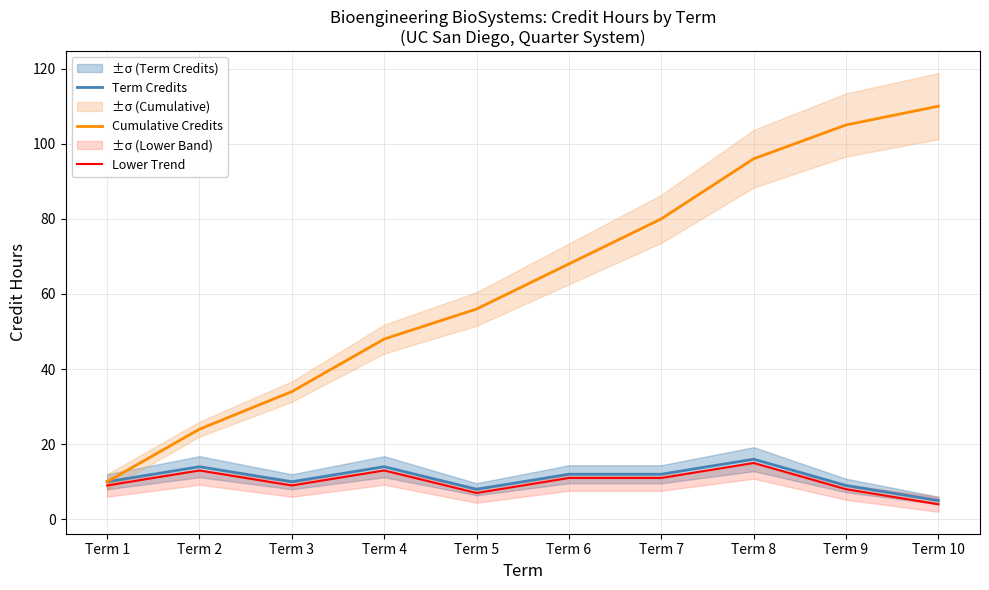

At which category does Term Credits reach its first local peak?

Term 2